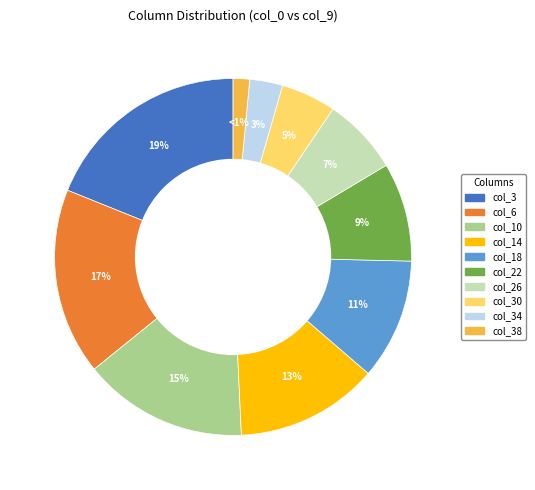

Is there a majority slice in this chart?

No